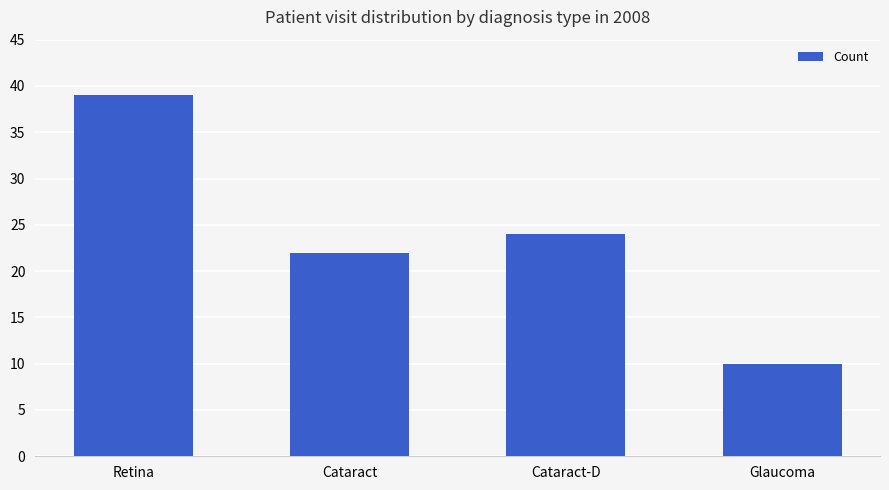

Approximately how many times larger is the value at Glaucoma compared to Cataract-D?

0.4